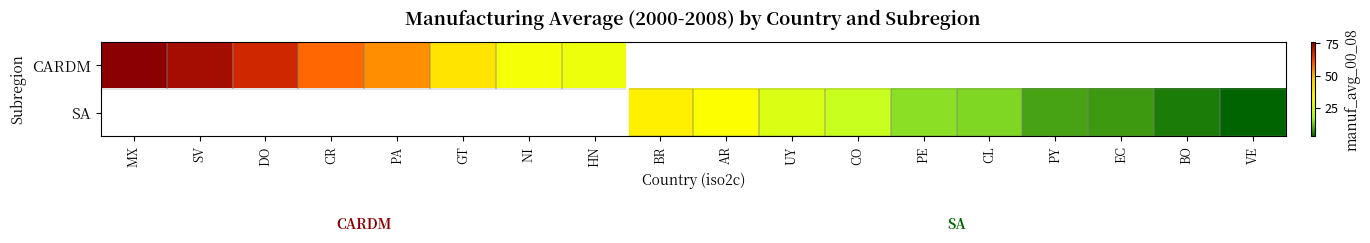

Which series has the largest range (max minus min)?

CARDM